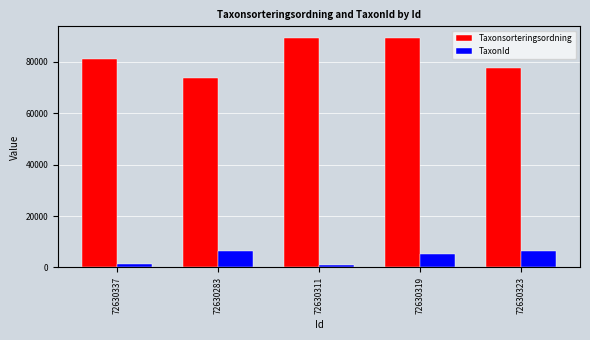

Does the chart contain stacked bars?

No